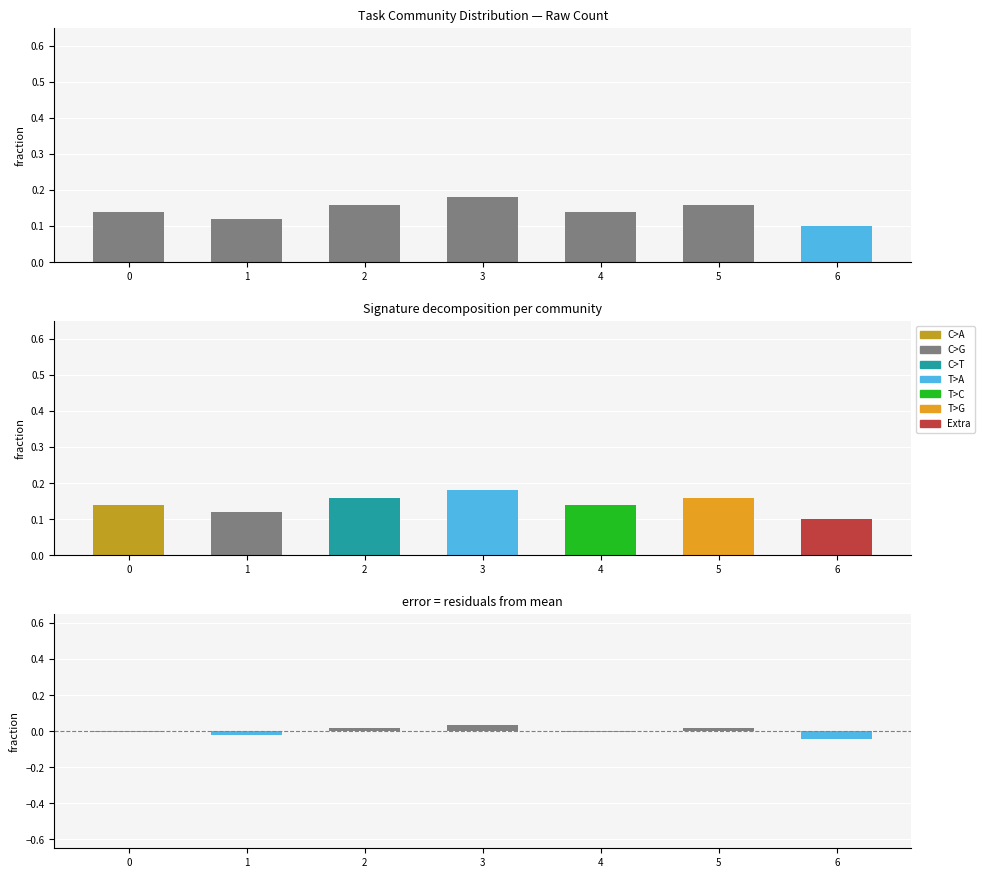

What is the maximum value shown in the chart?

0.2